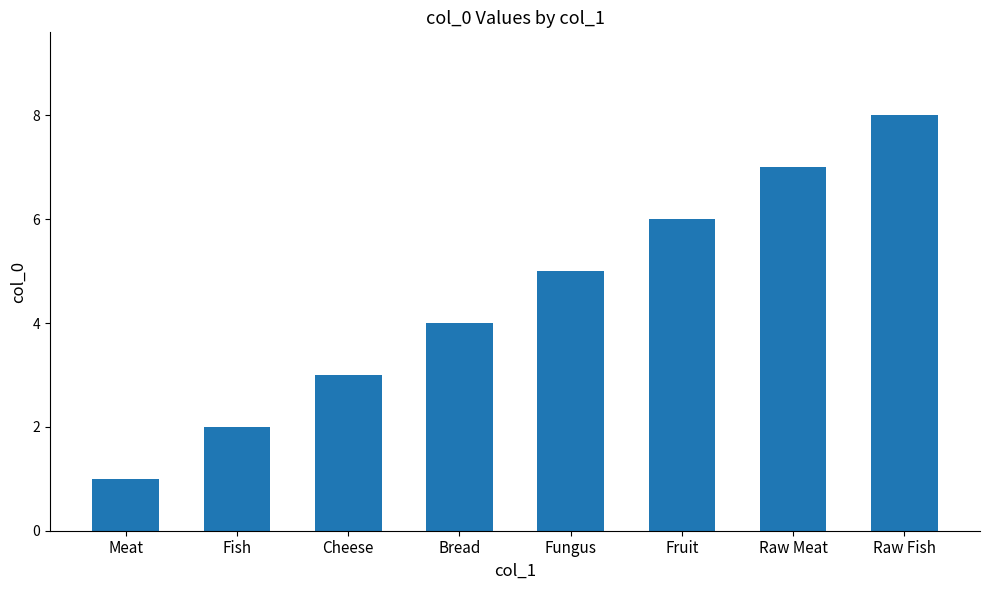

What is the sum of the values at Fish and Raw Meat?

9